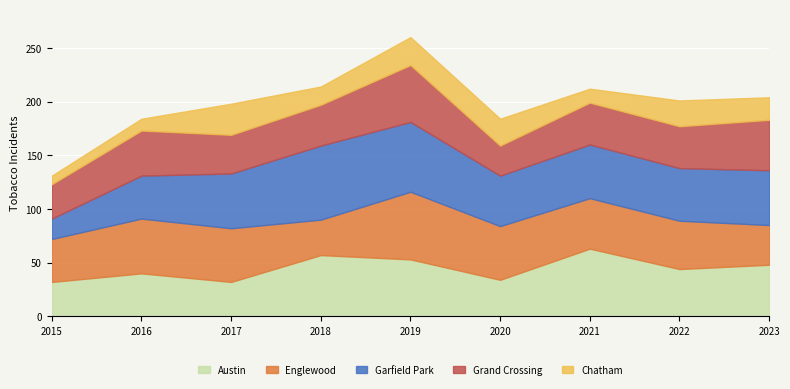

What is the approximate value of Garfield Park at 2015, to the nearest 10?

20